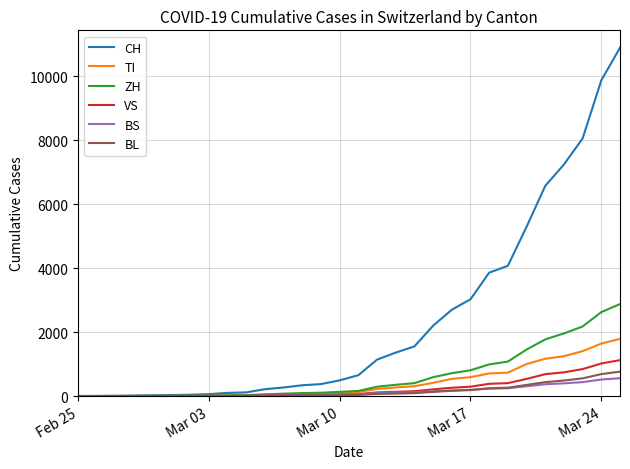

Which series has the largest range (max minus min)?

CH